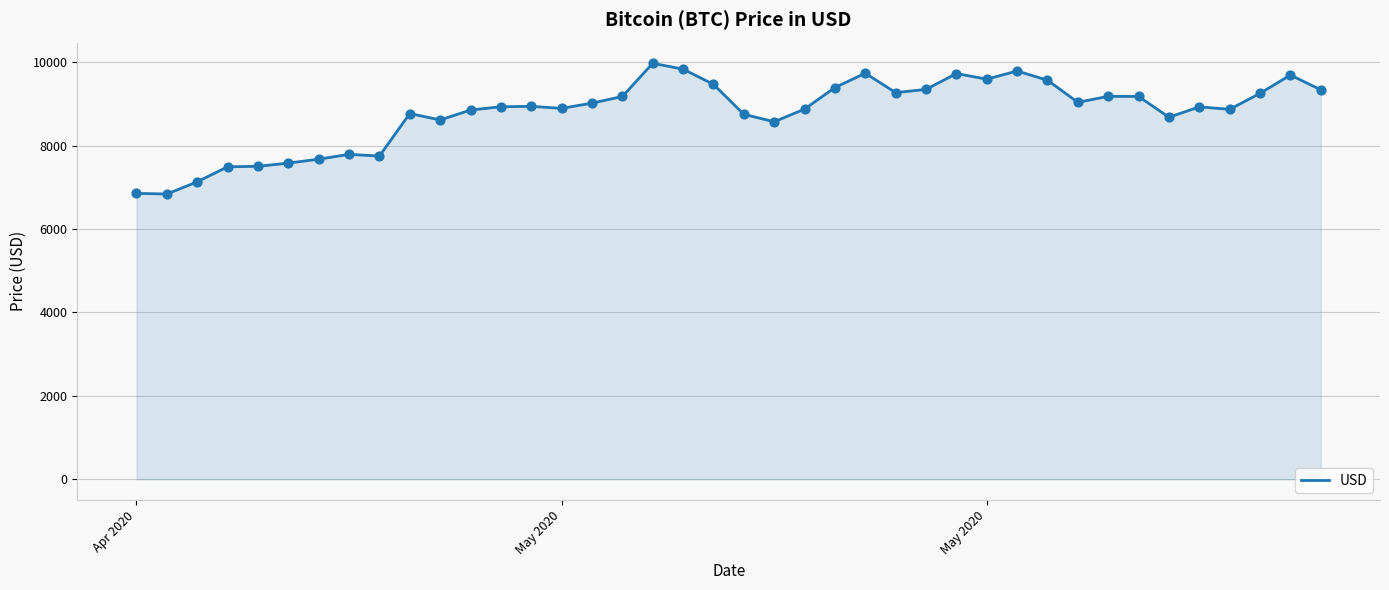

What is the difference between the maximum and minimum values?

3133.8